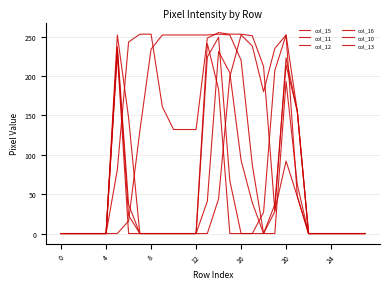

How many lines are shown in the chart?

6